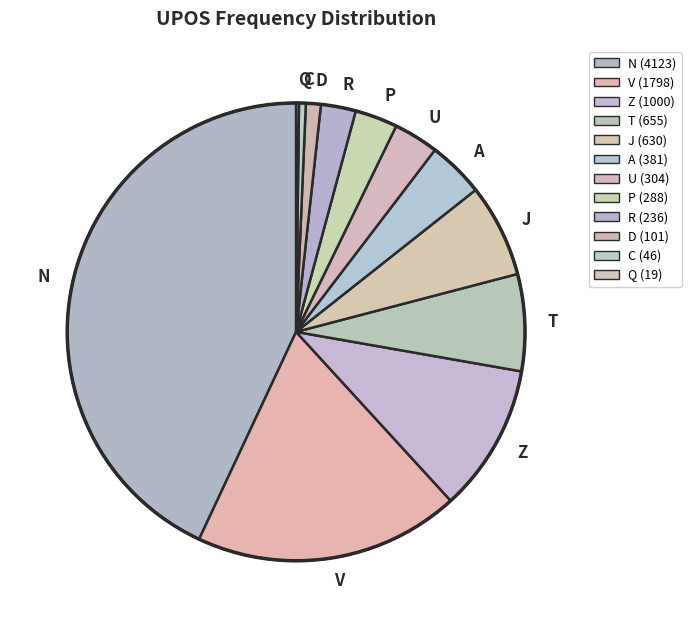

Which slice is the largest?

N